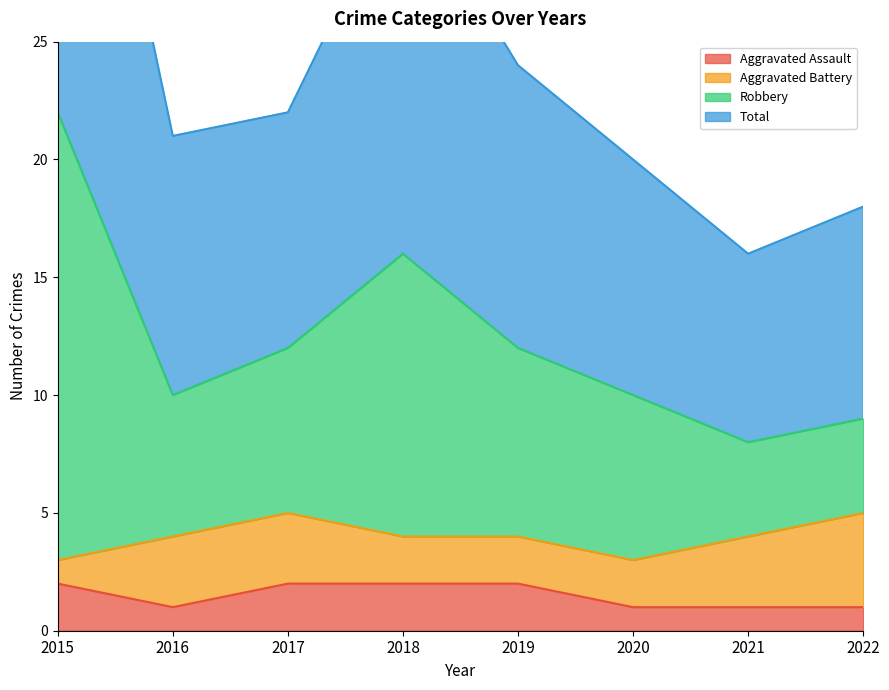

The value of Aggravated Assault at 2017 is 1. True or false?

False